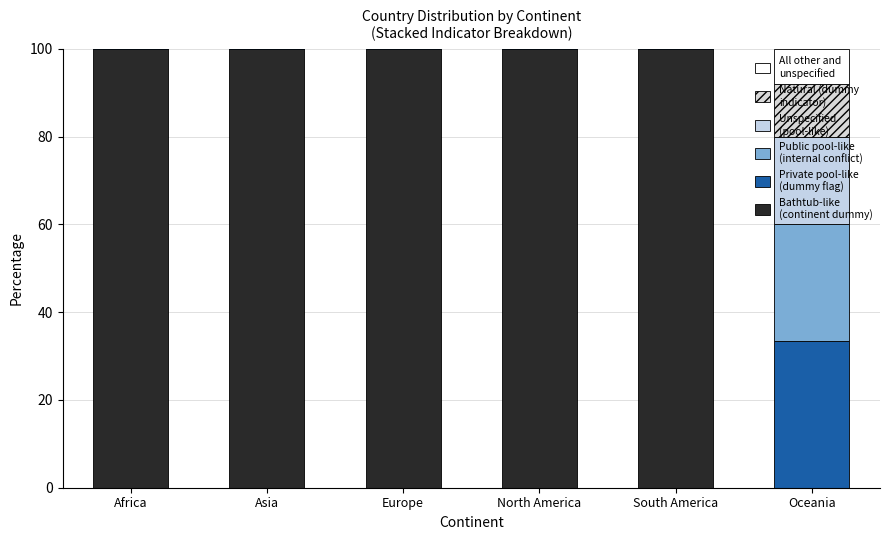

How many All other values are between 0 and 1?

5